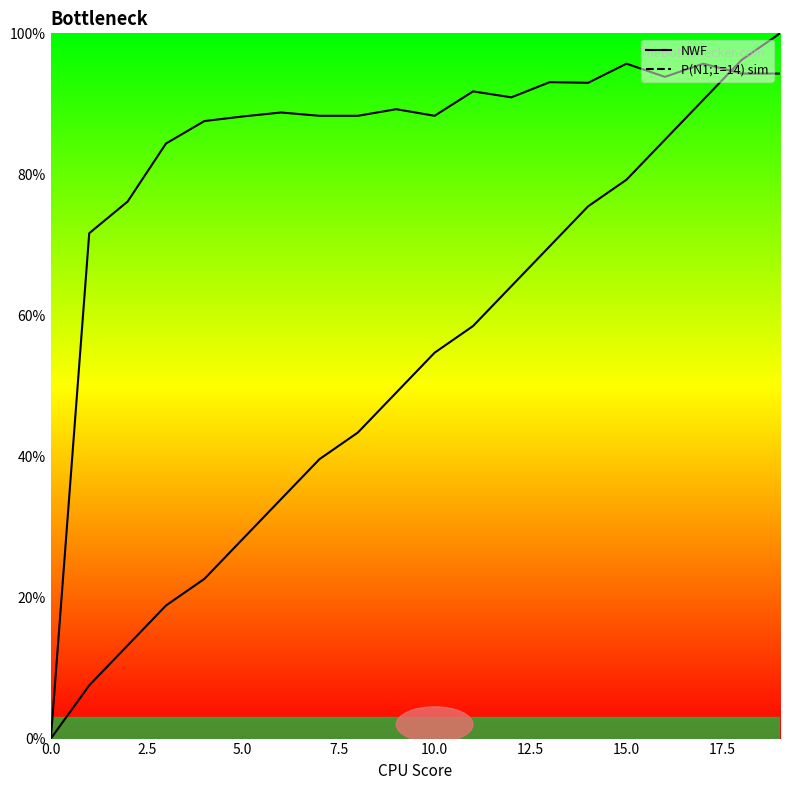

True or false: NWF has more than 2 points higher than both neighbors.

False